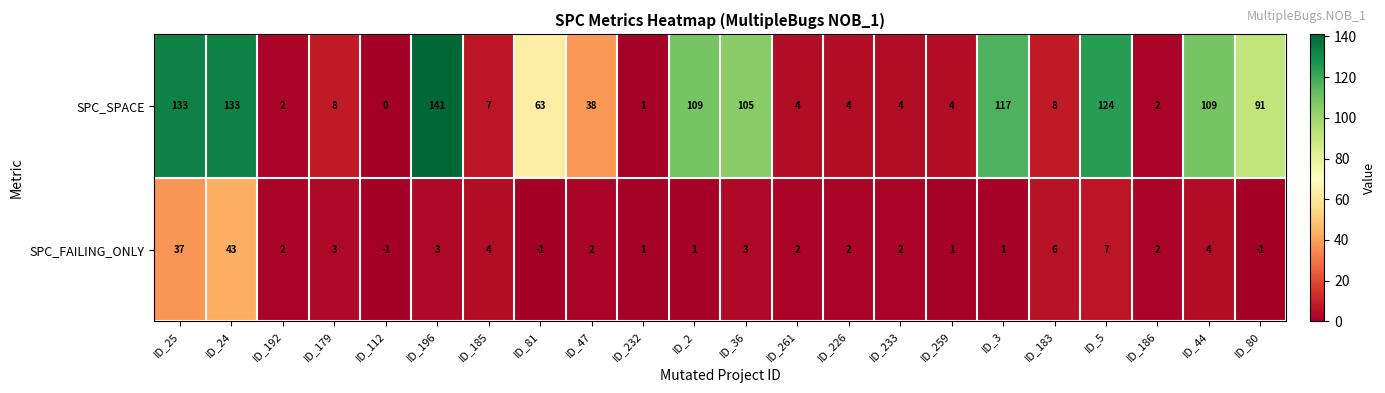

The SPC_SPACE series shows 166 at ID_36. True or false?

False